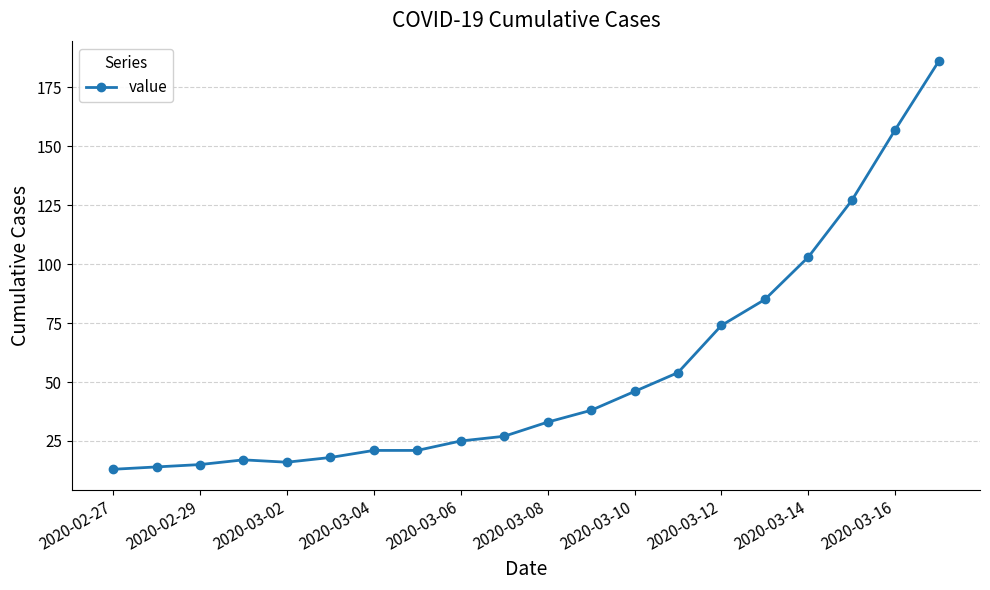

What is the greatest value displayed?

186